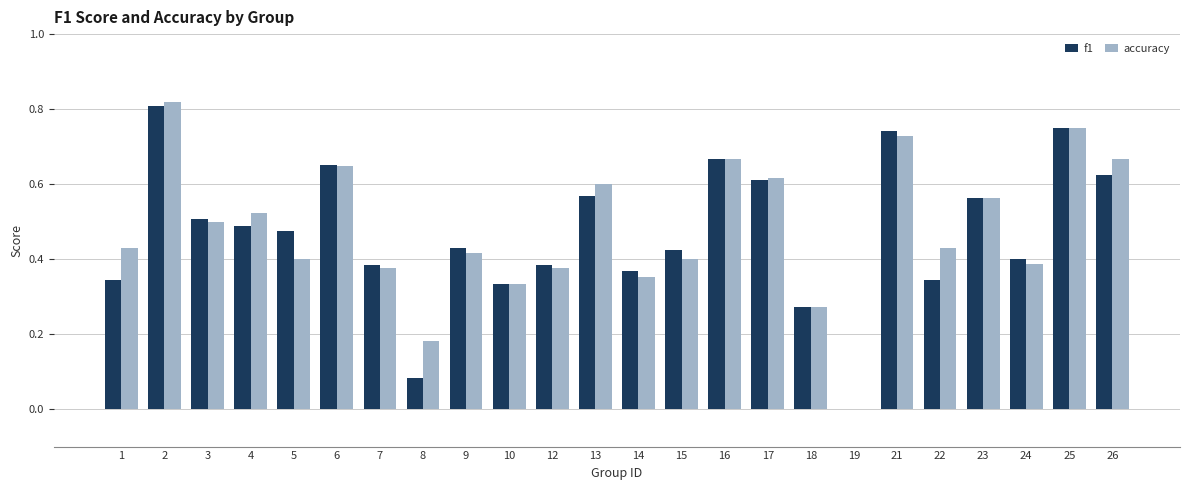

The accuracy series shows 0.5 at 18. True or false?

False